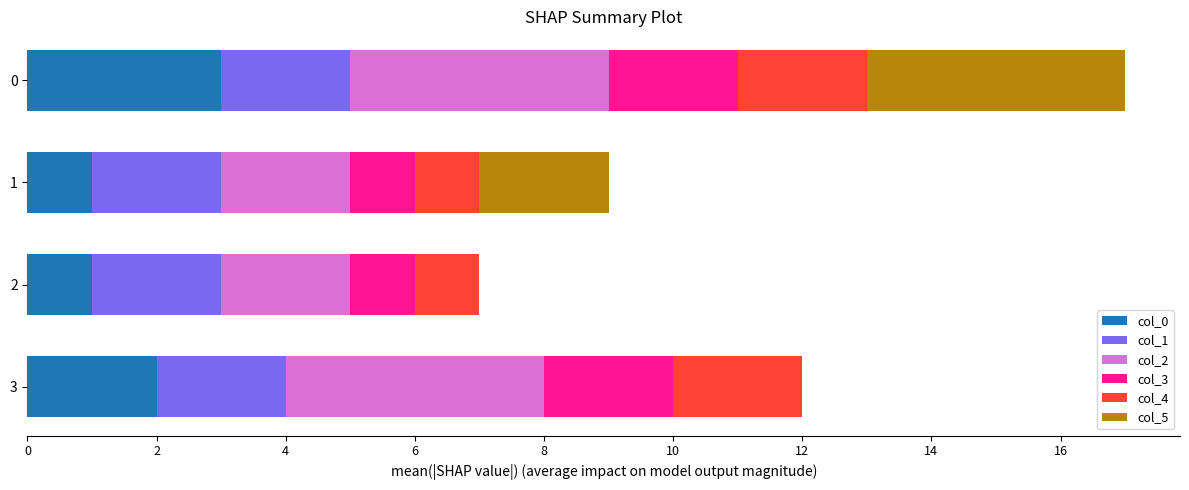

At how many categories does at least one series exceed 2?

2